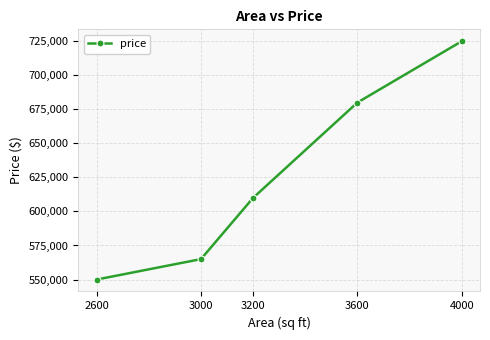

List the labels in order of value, smallest first.

2600, 3000, 3200, 3600, 4000